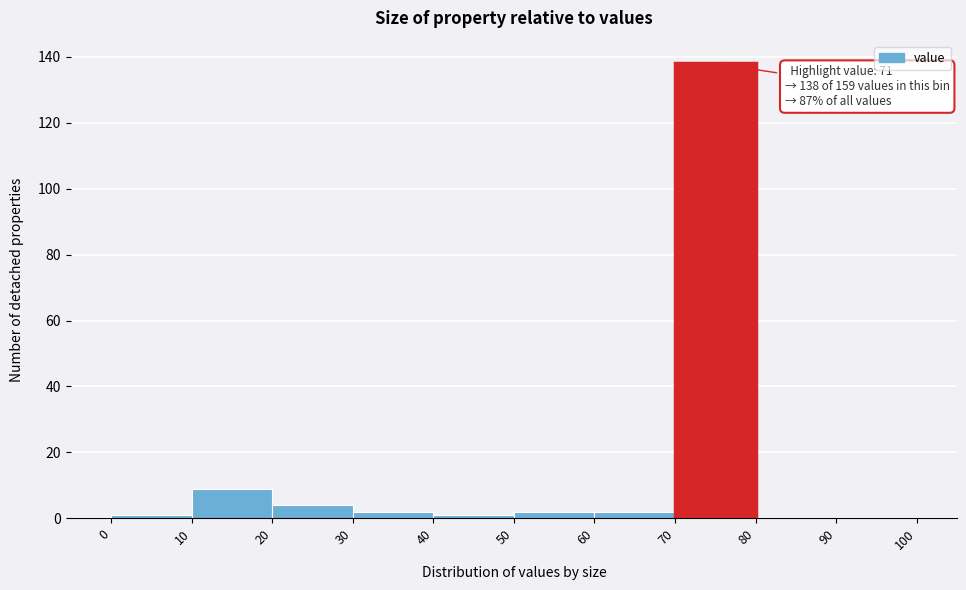

Over which range of the x-axis is the bar tallest?

70 to 80